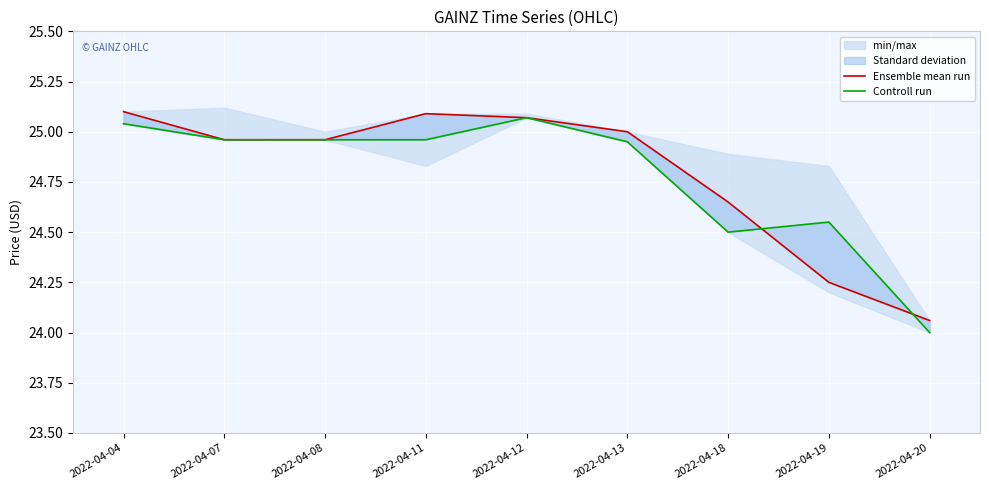

The value of Controll run at 2022-04-12 is 43.9. True or false?

False